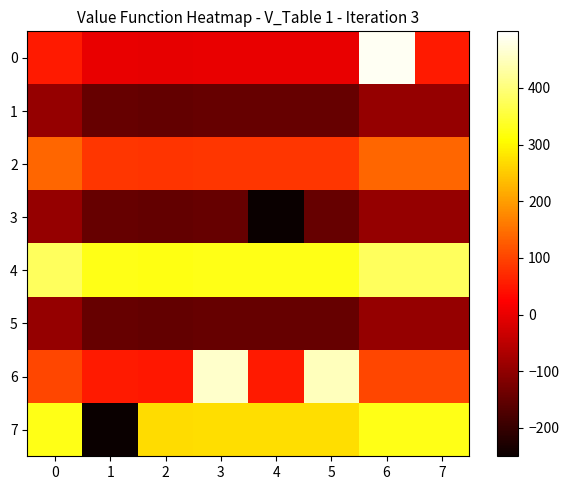

Which series has the largest range (max minus min)?

7